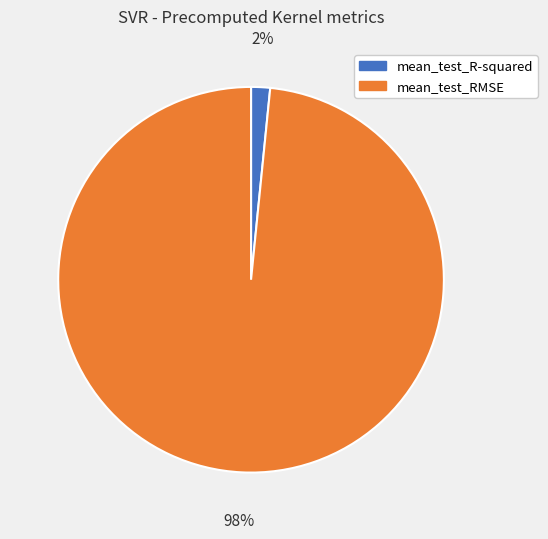

Which has a higher value, mean_test_R-squared or mean_test_RMSE?

mean_test_RMSE